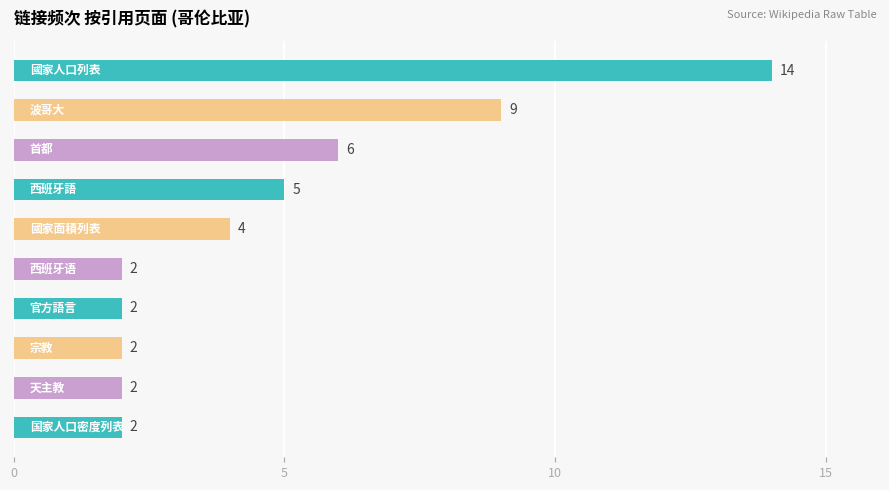

What is the sum of all values?

48